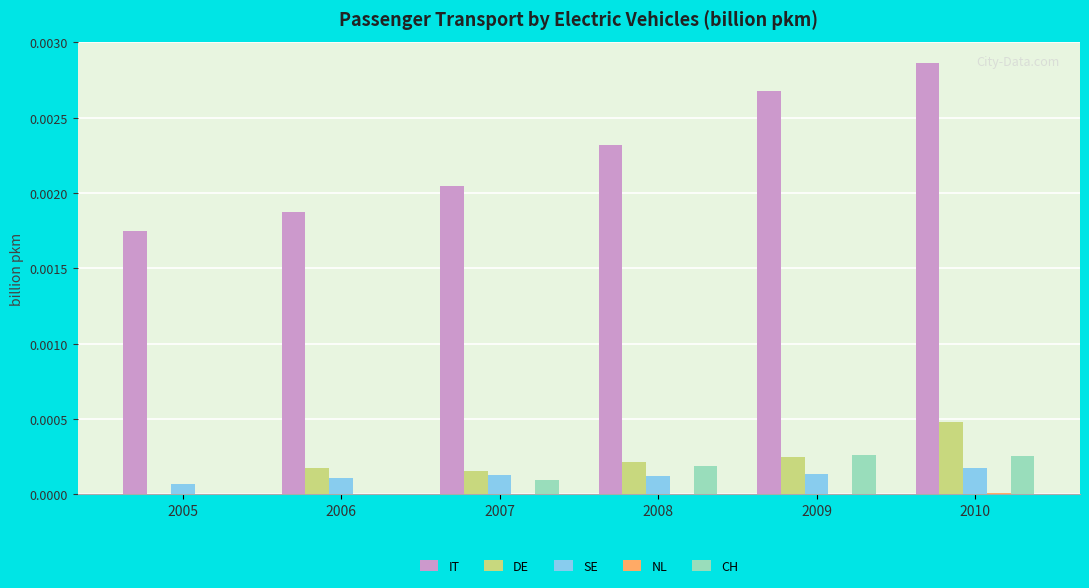

The value of CH at 2010 is 0.0. True or false?

True